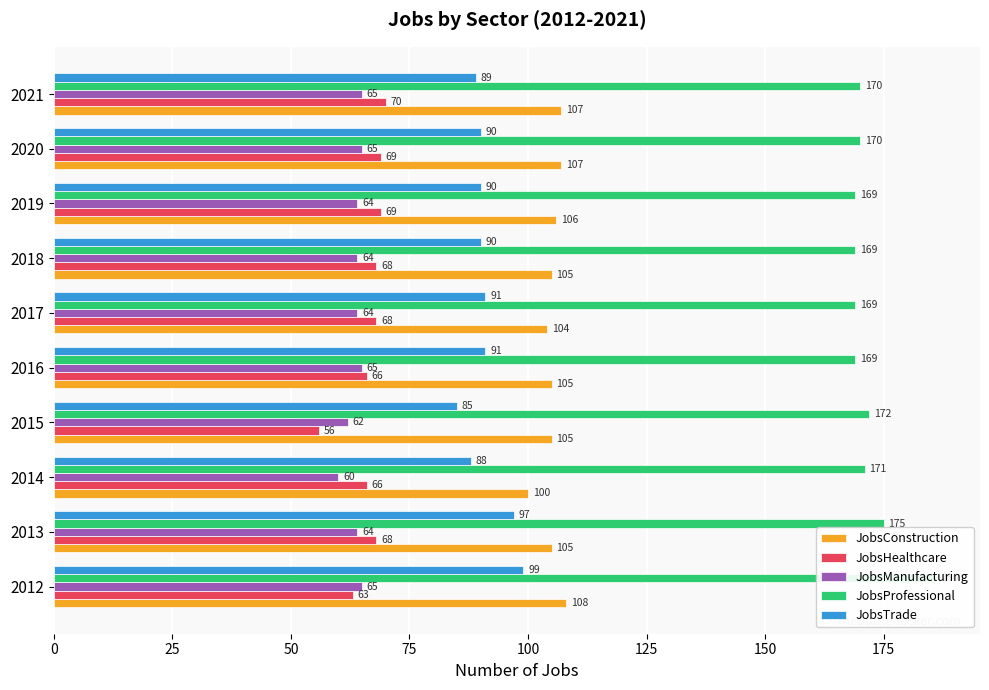

What is the smallest value displayed?

56